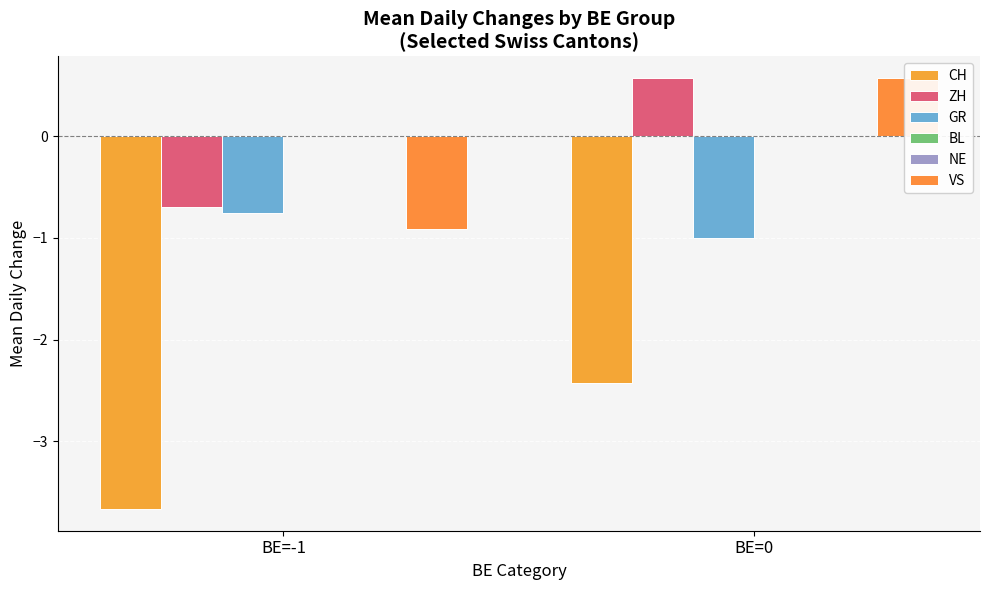

Is it true that NE equals 0.0 at BE=-1?

True